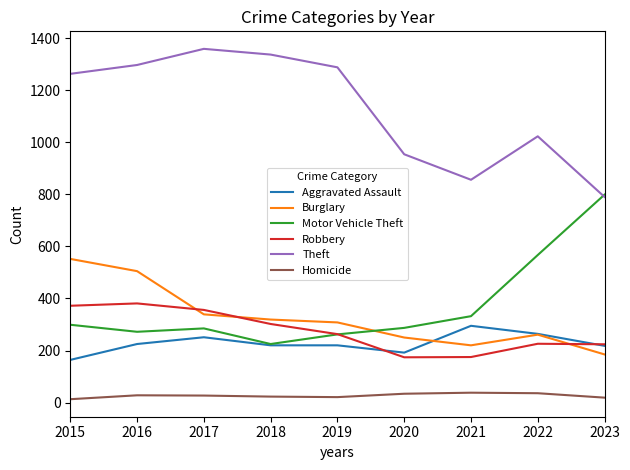

What is the greatest value displayed?

1359